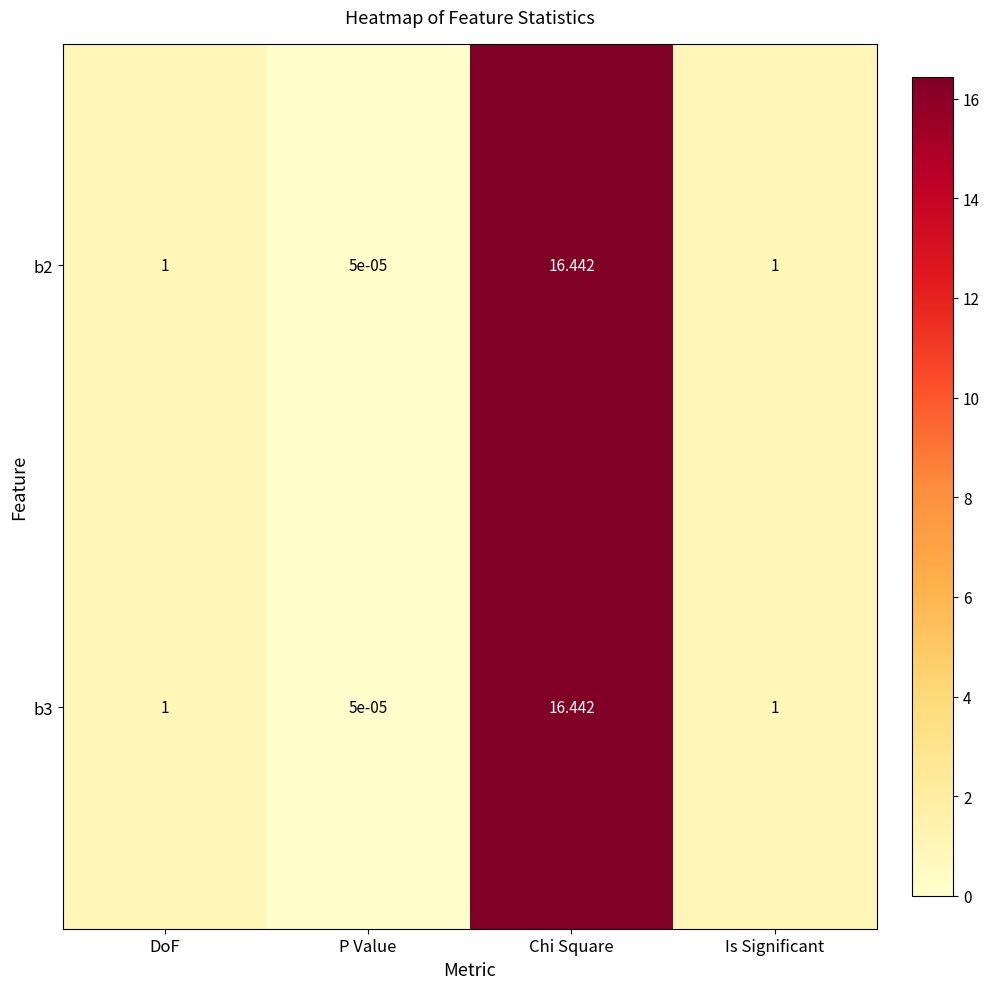

At which label does b3 reach its minimum?

P Value